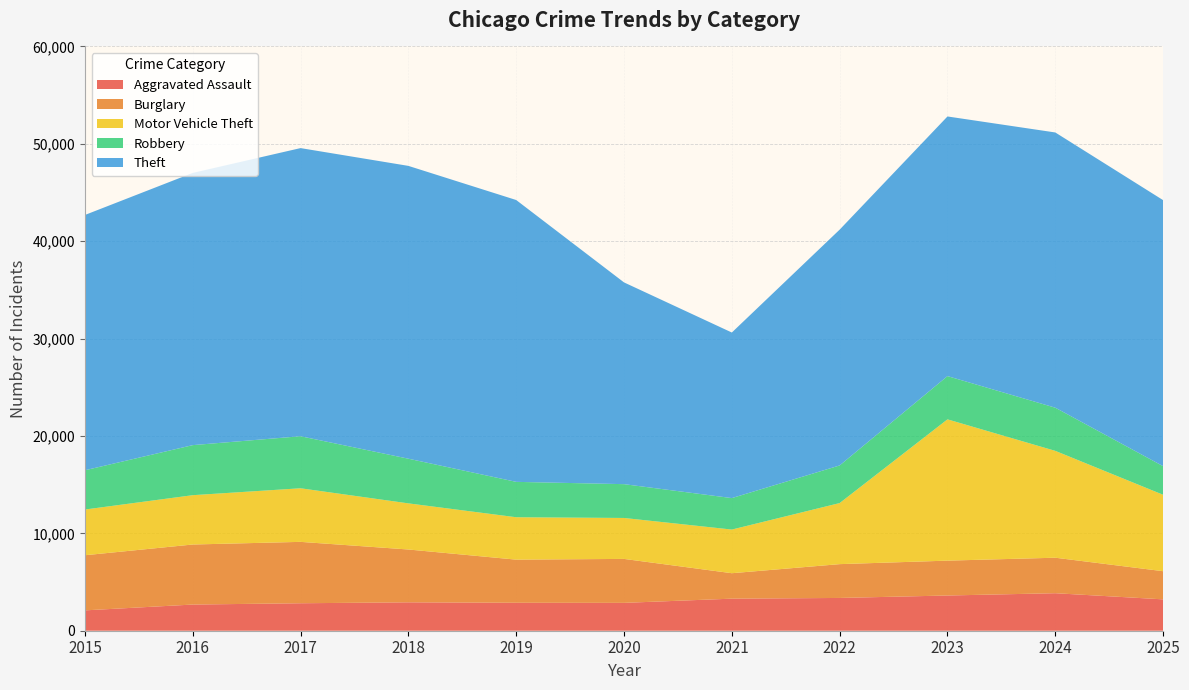

Reading left to right, transcribe all the data shown in this chart.

Aggravated Assault: 2090	2688	2821	2917	2871	2861	3293	3366	3617	3852	3221
Burglary: 5661	6165	6304	5424	4429	4514	2613	3472	3580	3645	2891
Motor Vehicle Theft: 4695	5066	5504	4738	4354	4205	4483	6271	14509	10973	7848
Robbery: 4031	5139	5343	4586	3633	3471	3231	3864	4441	4432	2936
Theft: 26216	27955	29589	30070	28943	20718	17003	24216	26663	28264	27320